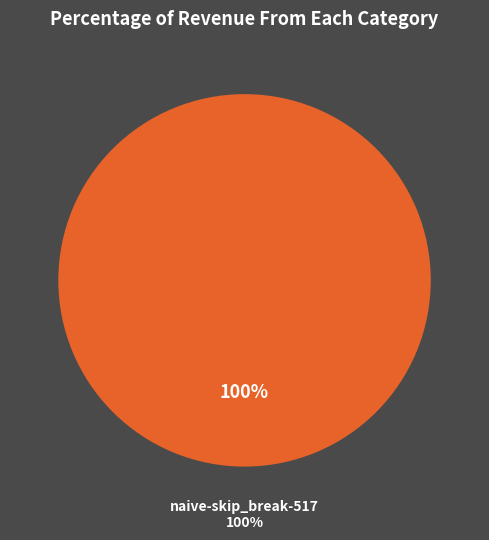

Which category has the biggest portion of the pie?

naive-skip_break-517